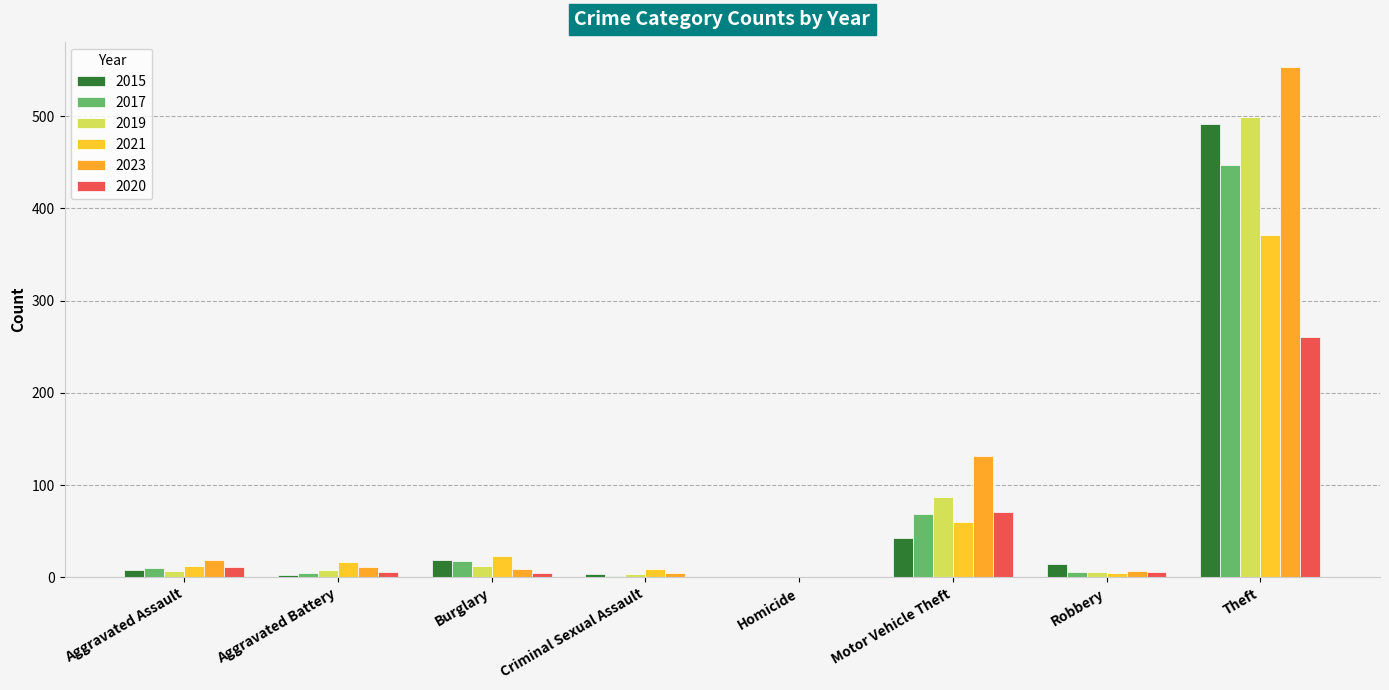

Is the value of 2020 at Burglary greater than the value of 2021 at Criminal Sexual Assault?

No